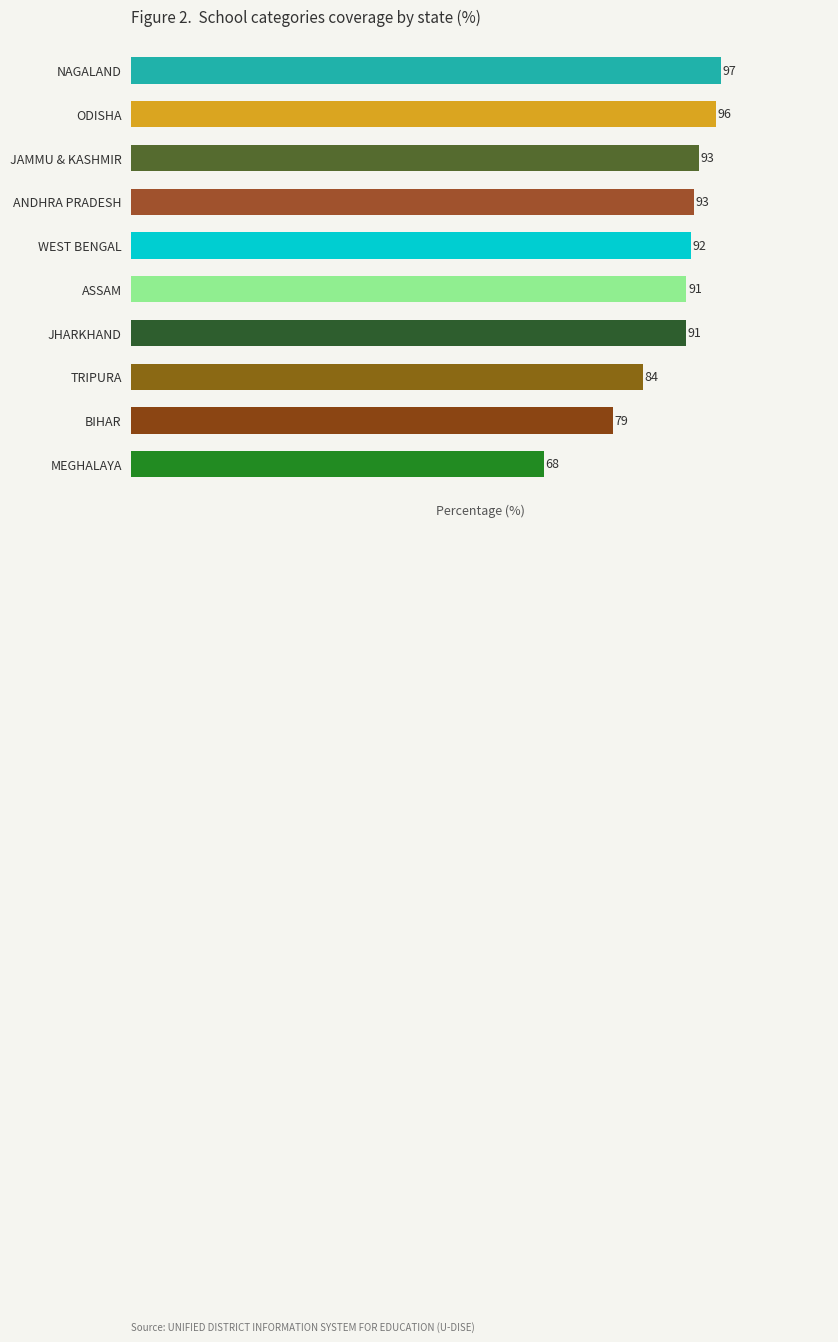

At which category does the chart reach its minimum across all series?

MEGHALAYA